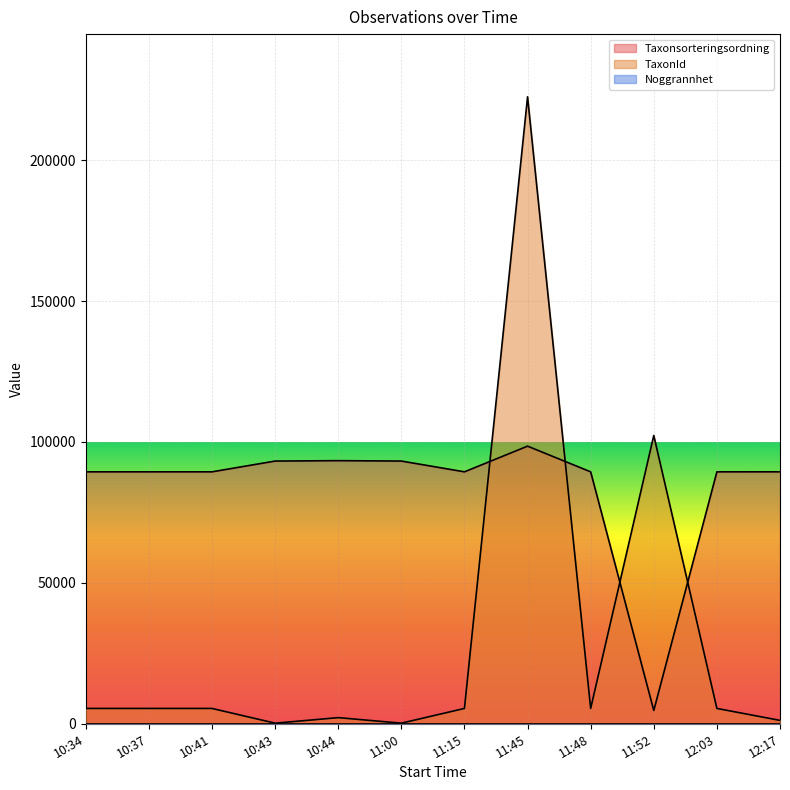

How many data points in TaxonId are less than 5442?

5